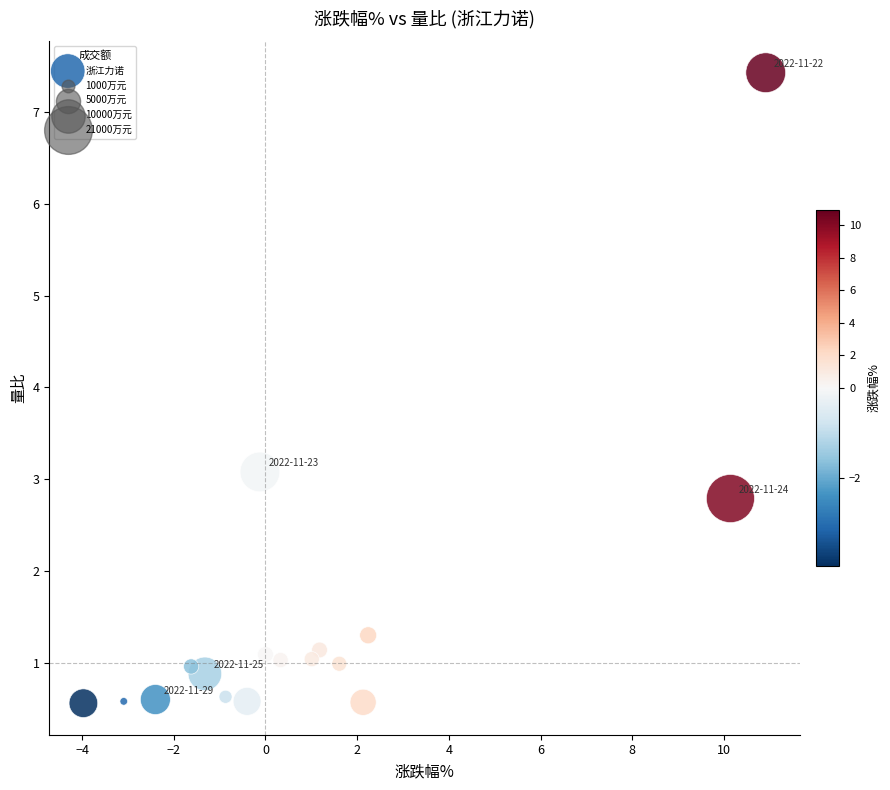

What Y value in the scatter plot is closest to 3?

3.1